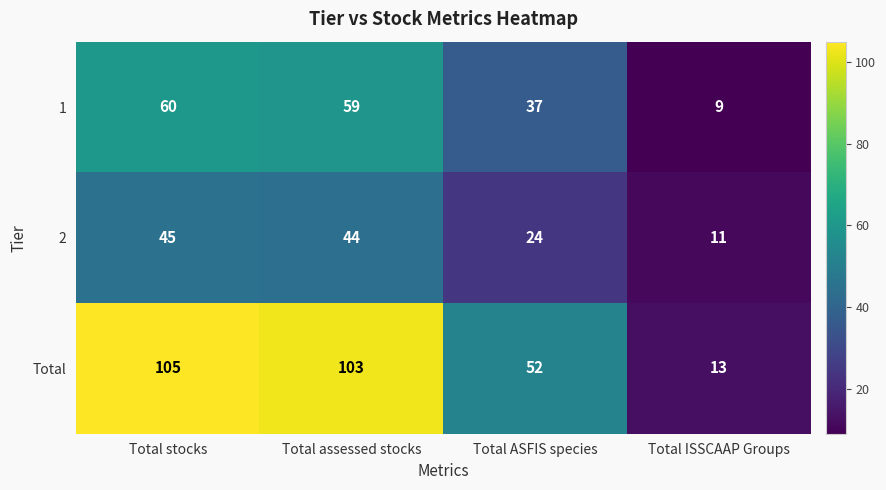

What is the difference between the 2 values at Total ISSCAAP Groups and Total assessed stocks?

33